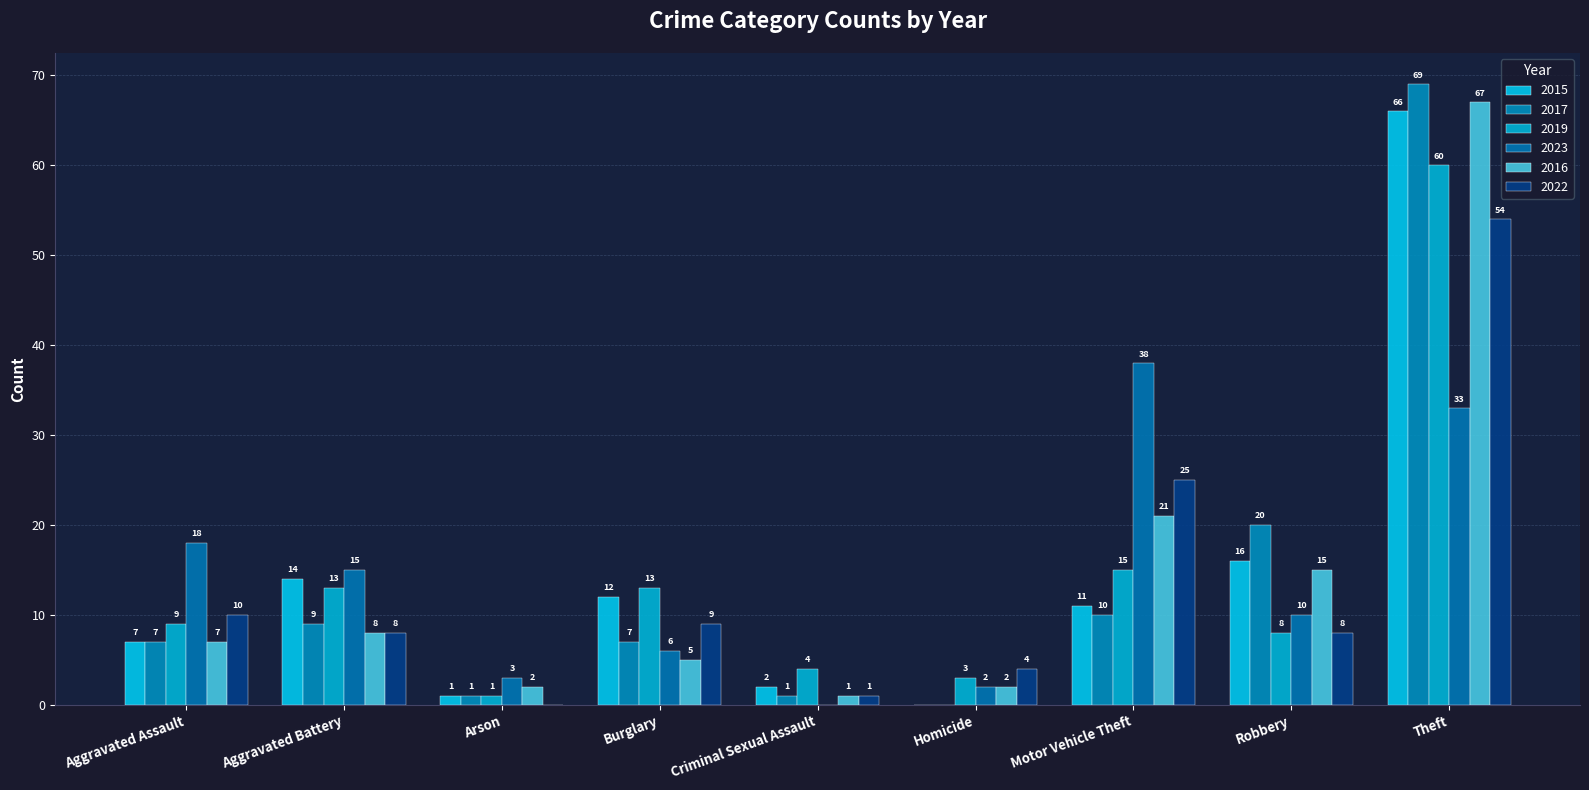

The value of 2016 at Aggravated Assault is 11. True or false?

False